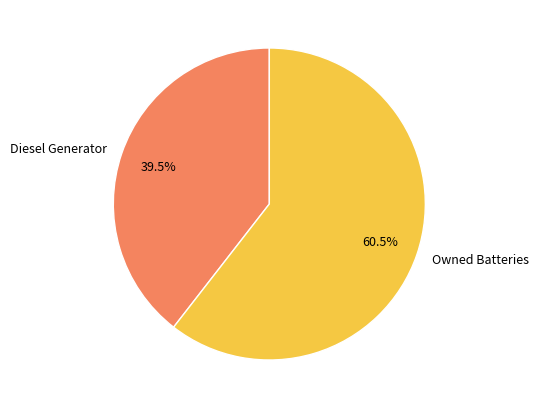

Count the number of slices in the pie.

2